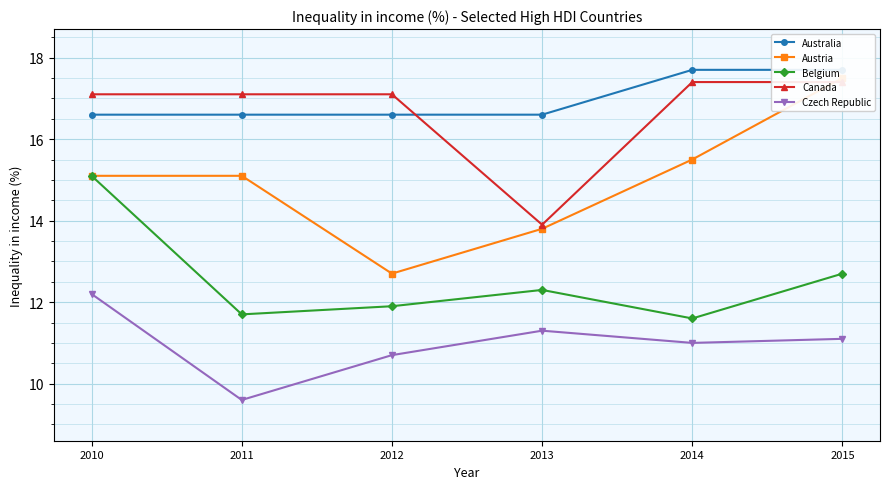

Reading left to right, what are all the values shown in this chart?

Australia: 2010=16.6	2011=16.6	2012=16.6	2013=16.6	2014=17.7	2015=17.7
Austria: 2010=15.1	2011=15.1	2012=12.7	2013=13.8	2014=15.5	2015=17.5
Belgium: 2010=15.1	2011=11.7	2012=11.9	2013=12.3	2014=11.6	2015=12.7
Canada: 2010=17.1	2011=17.1	2012=17.1	2013=13.9	2014=17.4	2015=17.4
Czech Republic: 2010=12.2	2011=9.6	2012=10.7	2013=11.3	2014=11.0	2015=11.1